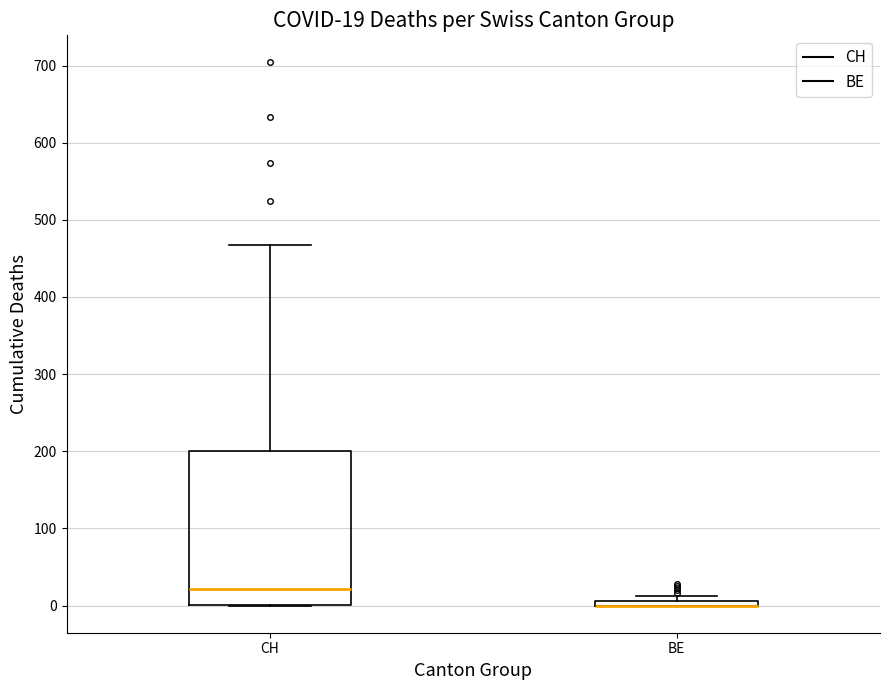

Comparing the boxes themselves (not the whiskers), which one is the tallest?

CH